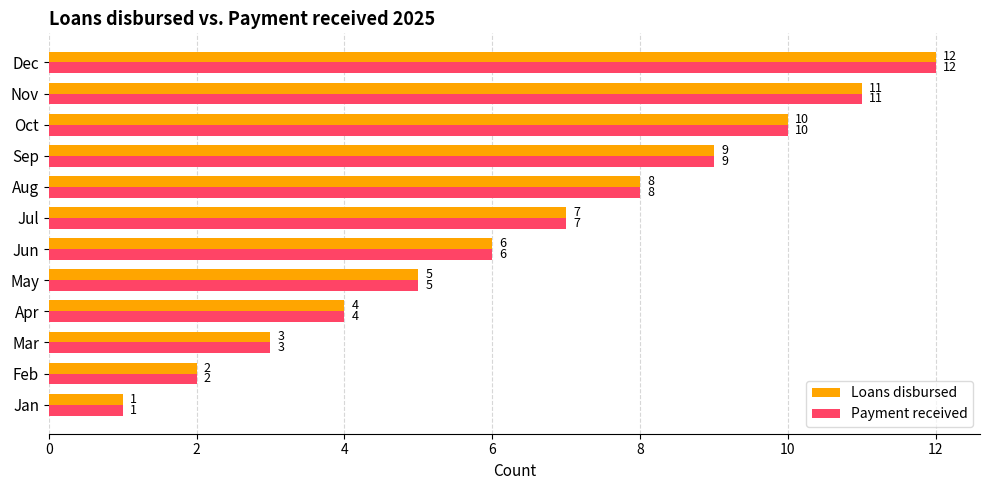

List the labels in order of Loans disbursed value, largest first.

Dec, Nov, Oct, Sep, Aug, Jul, Jun, May, Apr, Mar, Feb, Jan